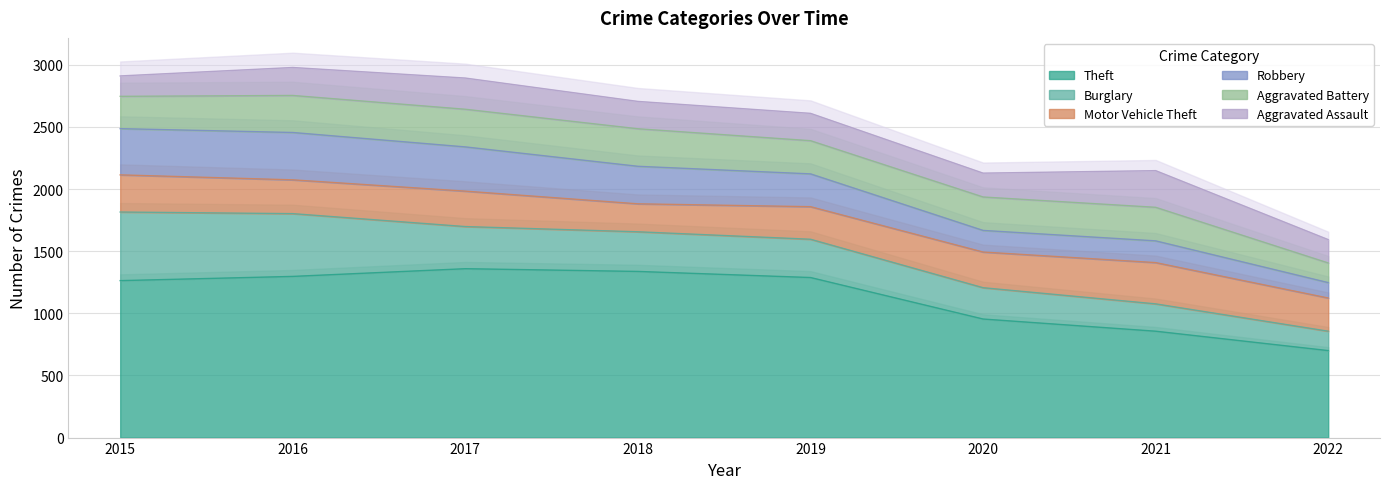

Which series has the largest total across all categories?

Theft